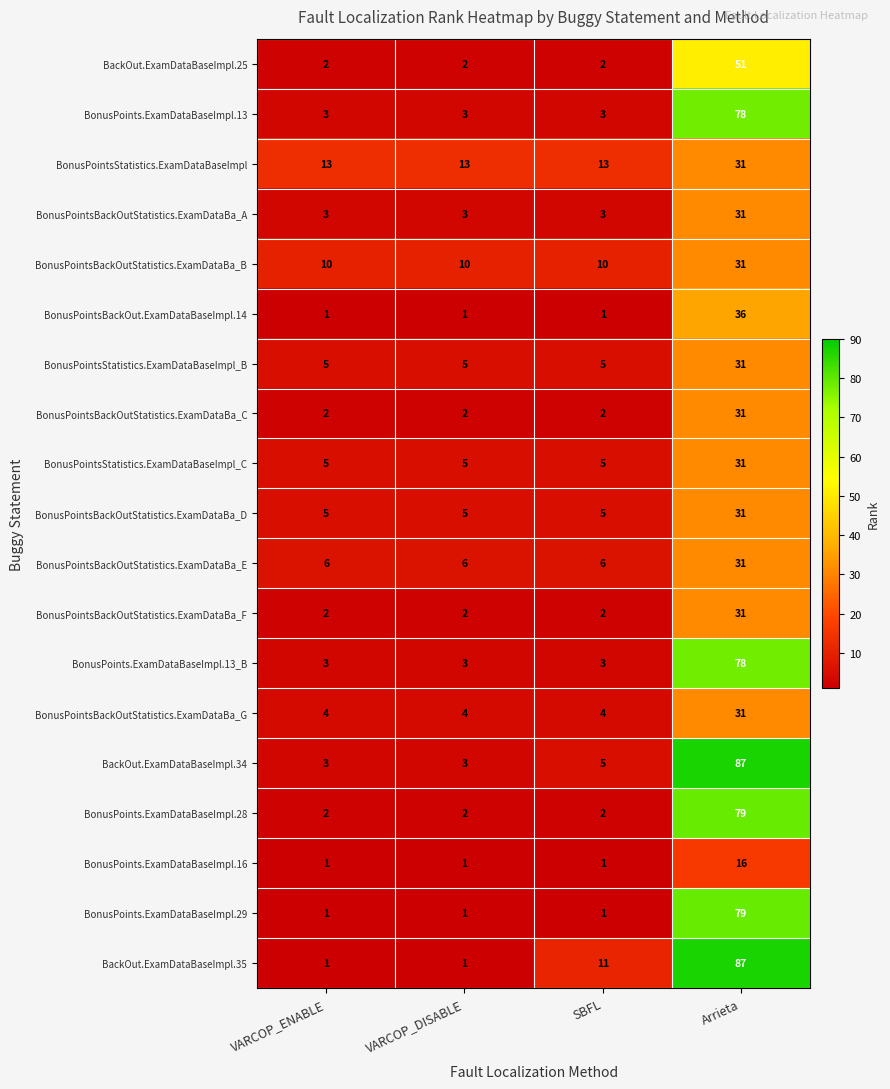

Which series has the widest spread of values?

BackOut.ExamDataBaseImpl.35